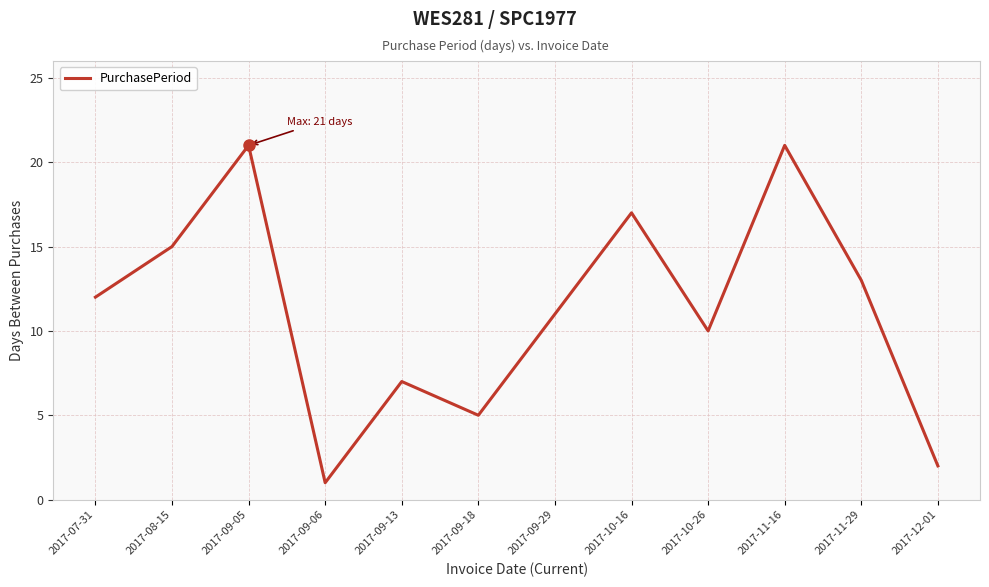

Approximately how many times larger is the value at 2017-09-05 compared to 2017-11-16?

1.0